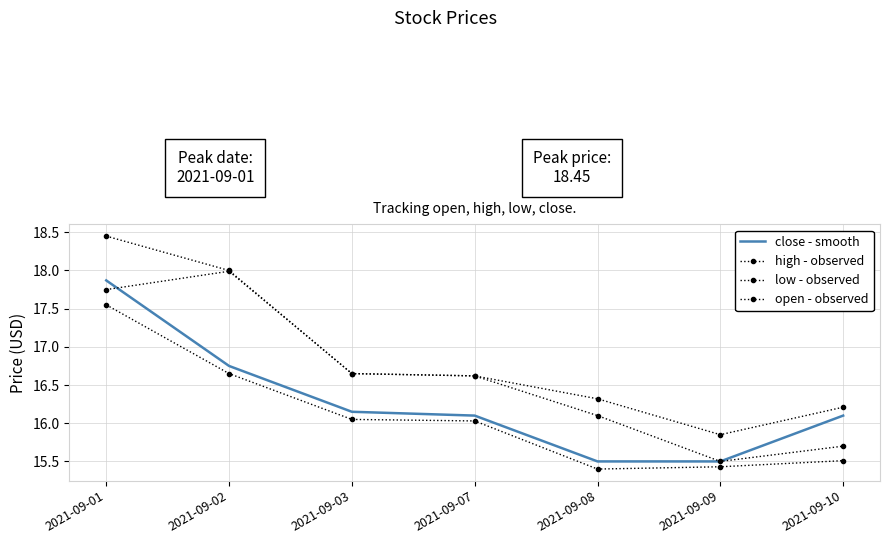

Which series has the largest total across all categories?

high - observed